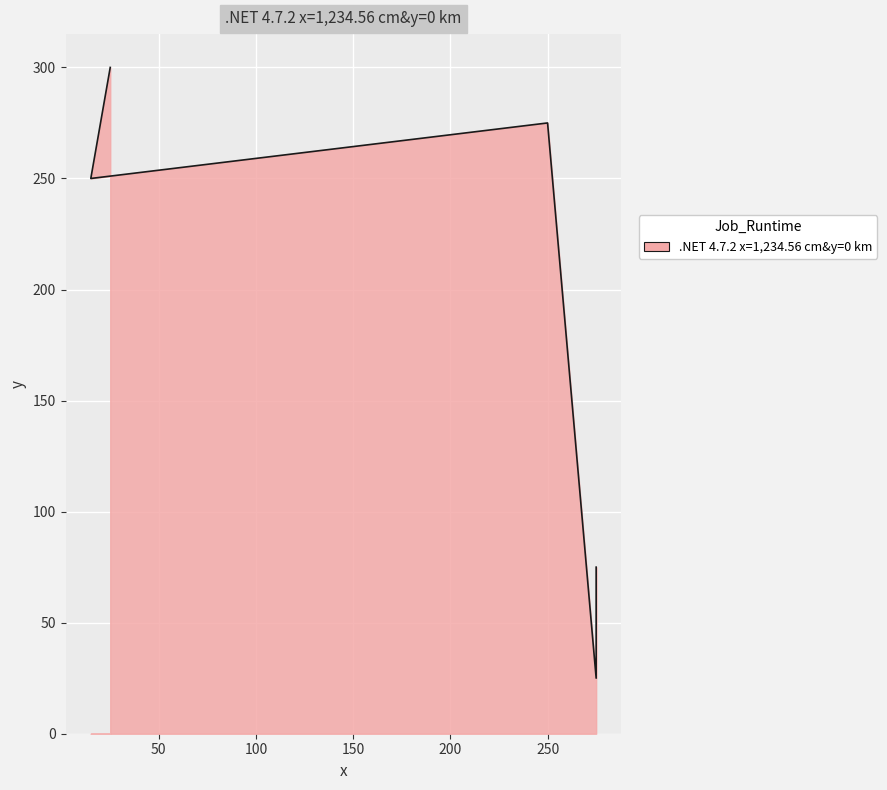

How many values are below 250?

2